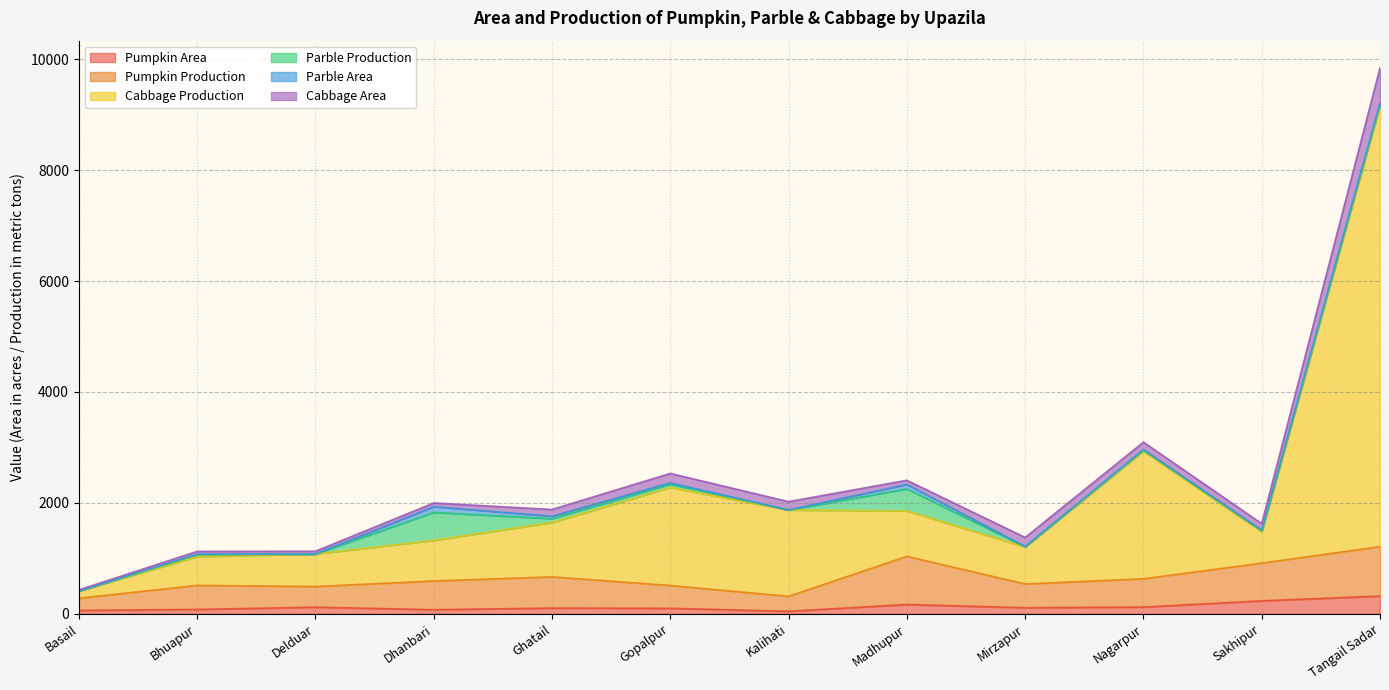

What is the highest value of the Pumpkin Area series?

320.0